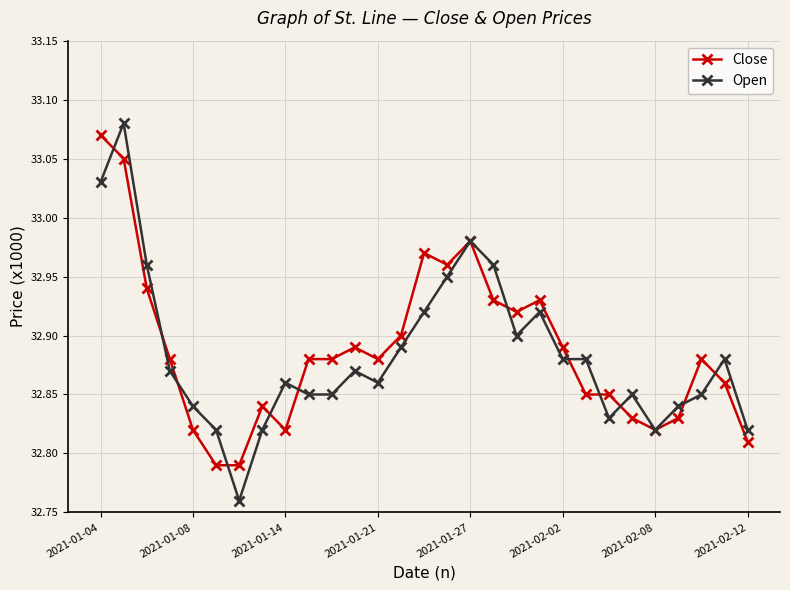

True or false: Close has more than 1 points higher than both neighbors.

True